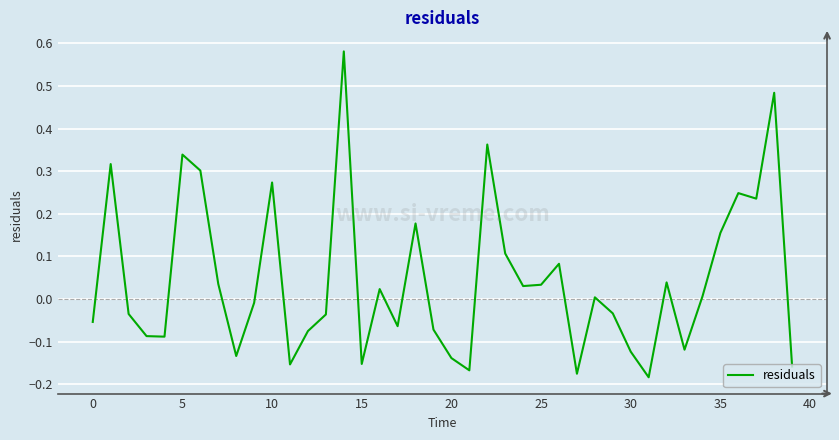

What is the difference between the maximum and minimum values?

0.8